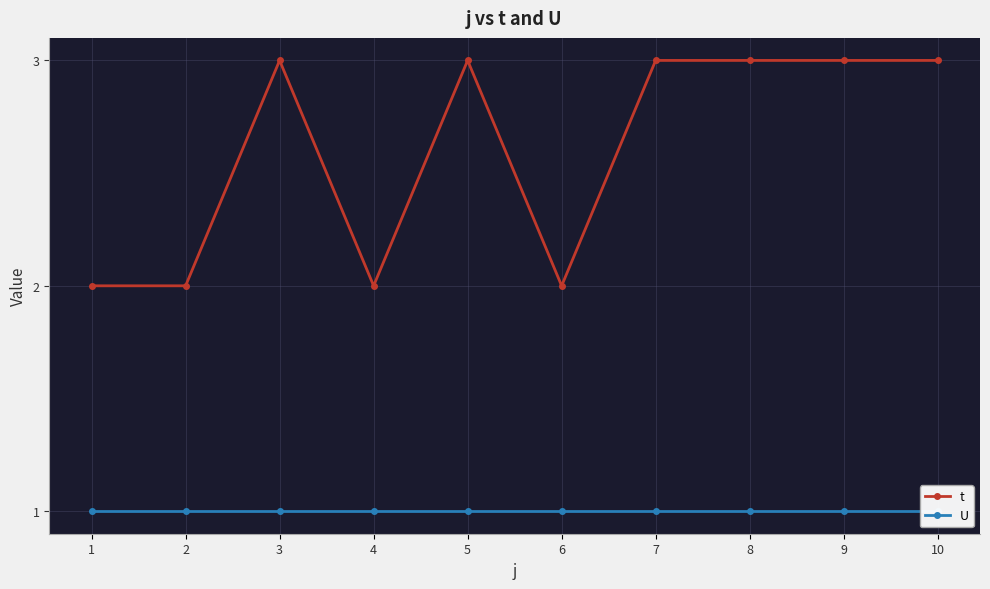

At which label does U reach its minimum?

1